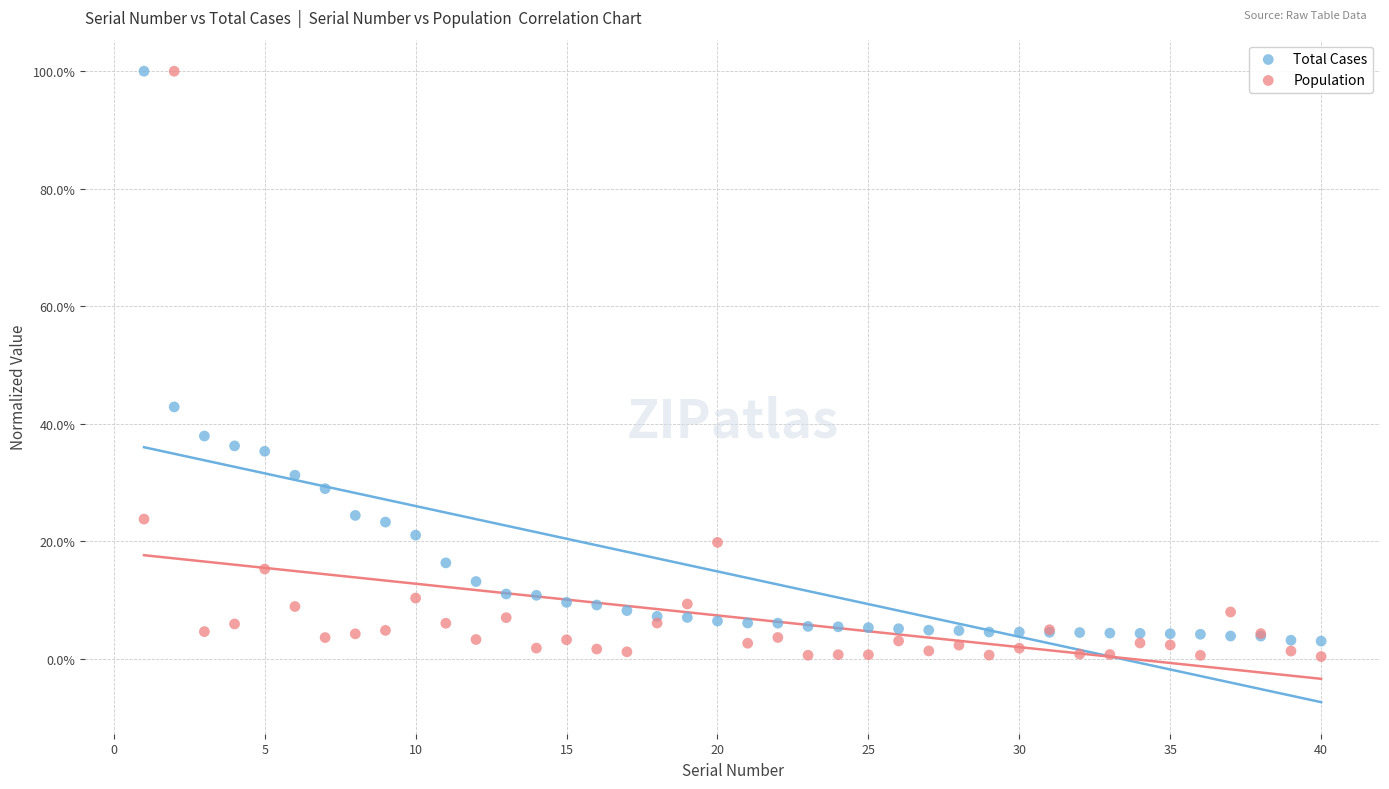

What are all the series names shown in the legend?

Total Cases, Population